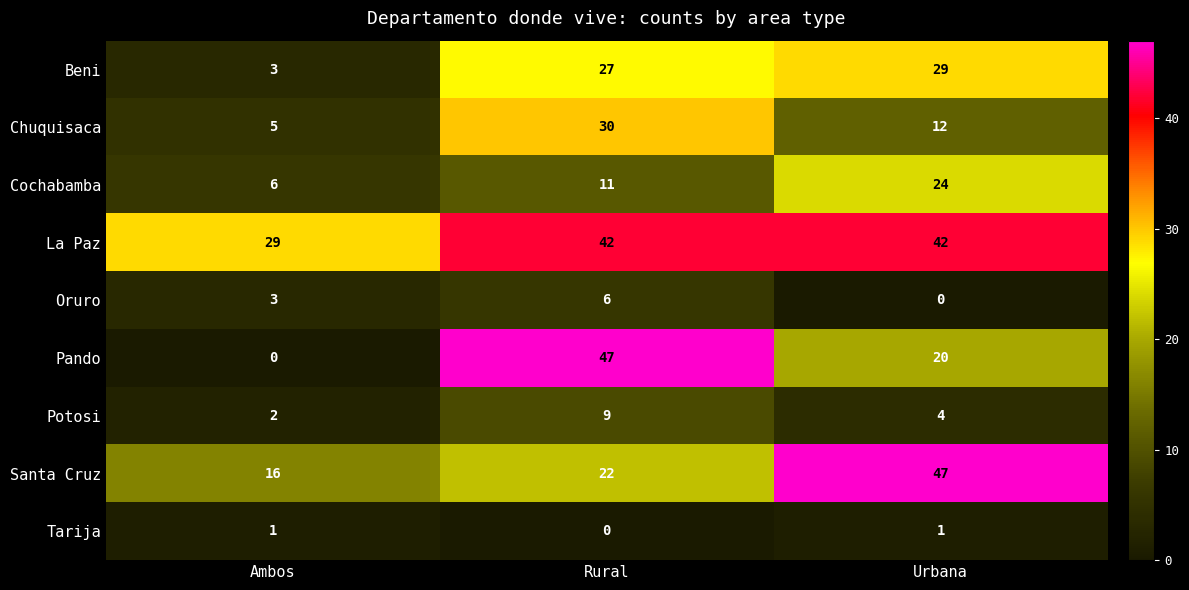

At how many categories does at least one series exceed 23?

3